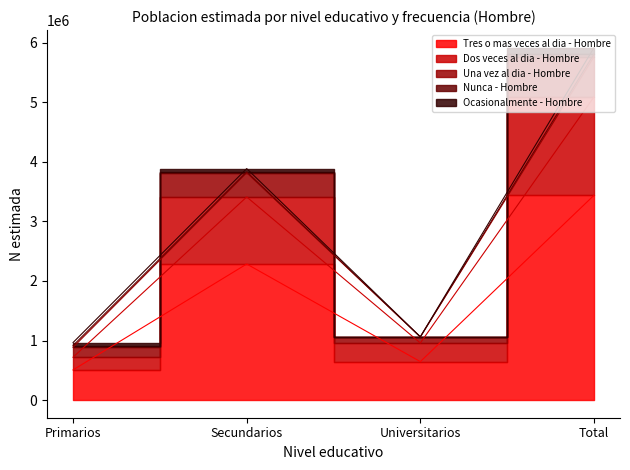

What is the difference between the highest and lowest values at Total?

2477826